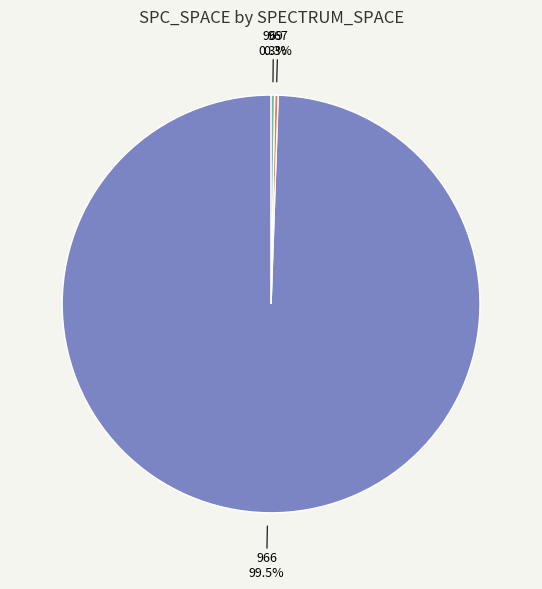

Does 966 account for over 50% of the chart?

Yes